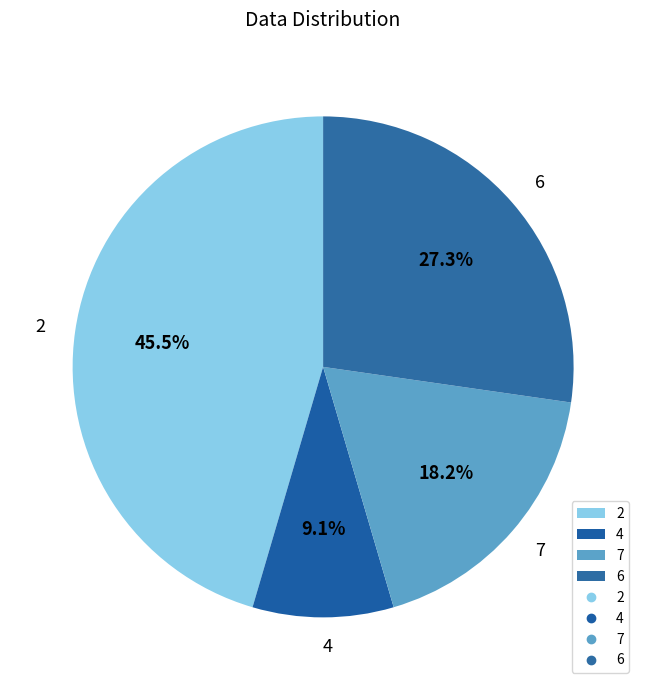

What percentage is the 4 slice, to the nearest percent?

9%